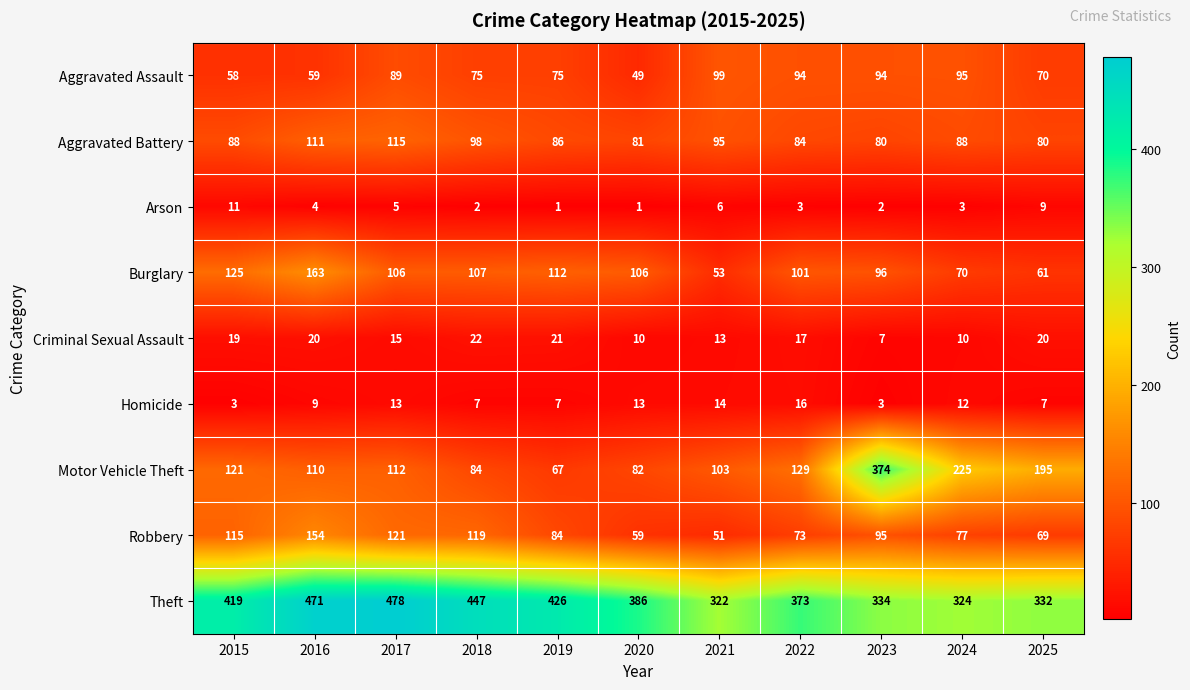

What is the difference between the Aggravated Battery values at 2024 and 2018?

10